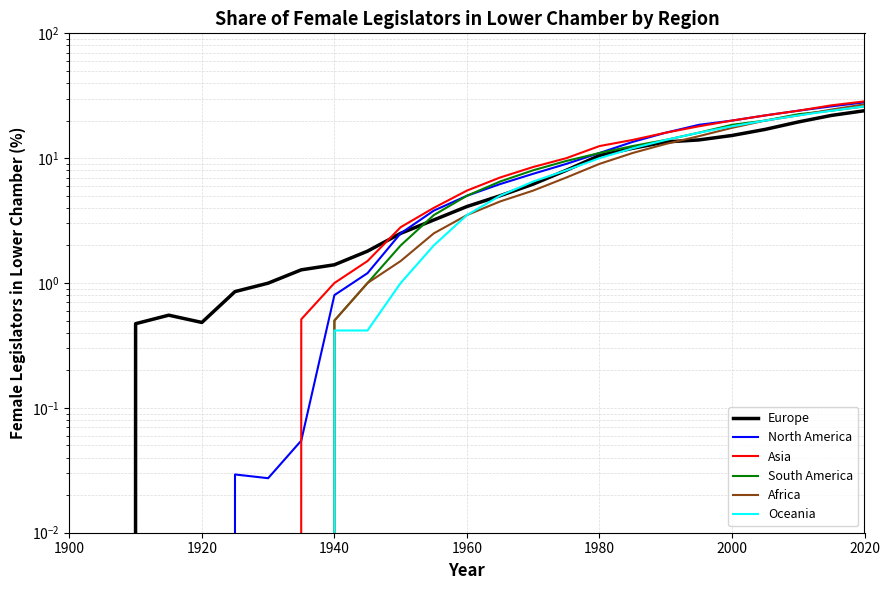

Reading right to left, transcribe all the data shown in this chart.

Europe: 24.0	22.0	19.5	17.0	15.2	14.0	13.5	12.0	10.5	8.0	6.2	5.0	4.1	3.2	2.5	1.8	1.4	1.3	1.0	0.9	0.5	0.6	0.5	0.0	0.0
North America: 28.0	26.0	24.0	22.0	20.0	18.5	16.0	13.5	11.0	9.0	7.5	6.2	5.0	3.8	2.5	1.2	0.8	0.1	0.0	0.0	0.0	0.0	0.0	0.0	0.0
Asia: 28.5	26.5	24.0	22.0	20.0	18.0	16.0	14.0	12.5	10.0	8.5	7.0	5.5	4.0	2.8	1.5	1.0	0.5	0.0	0.0	0.0	0.0	0.0	0.0	0.0
South America: 26.0	24.0	22.5	20.0	18.5	16.0	14.0	12.5	11.0	9.5	8.0	6.5	5.0	3.5	2.0	1.0	0.5	0.0	0.0	0.0	0.0	0.0	0.0	0.0	0.0
Africa: 27.0	24.5	22.0	20.0	17.5	15.0	13.0	11.0	9.0	7.0	5.5	4.5	3.5	2.5	1.5	1.0	0.5	0.0	0.0	0.0	0.0	0.0	0.0	0.0	0.0
Oceania: 26.0	24.0	22.0	20.0	18.0	16.0	14.0	12.0	10.0	8.0	6.5	5.0	3.5	2.0	1.0	0.4	0.4	0.0	0.0	0.0	0.0	0.0	0.0	0.0	0.0